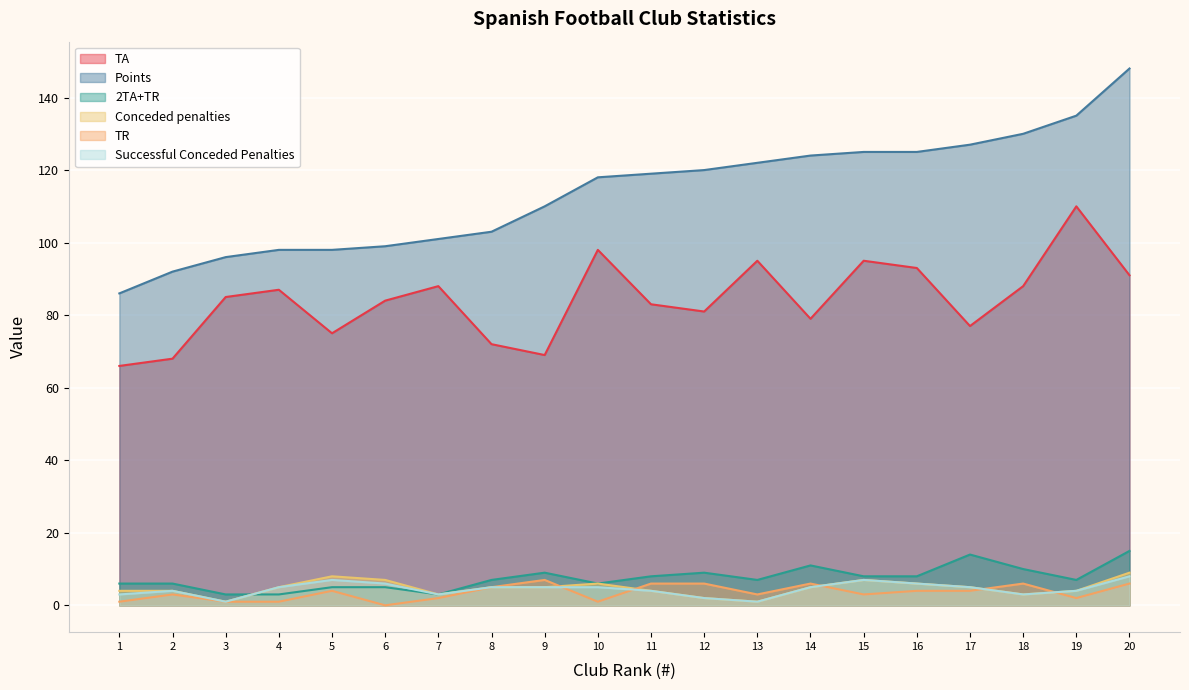

Which series has the largest total across all categories?

Points